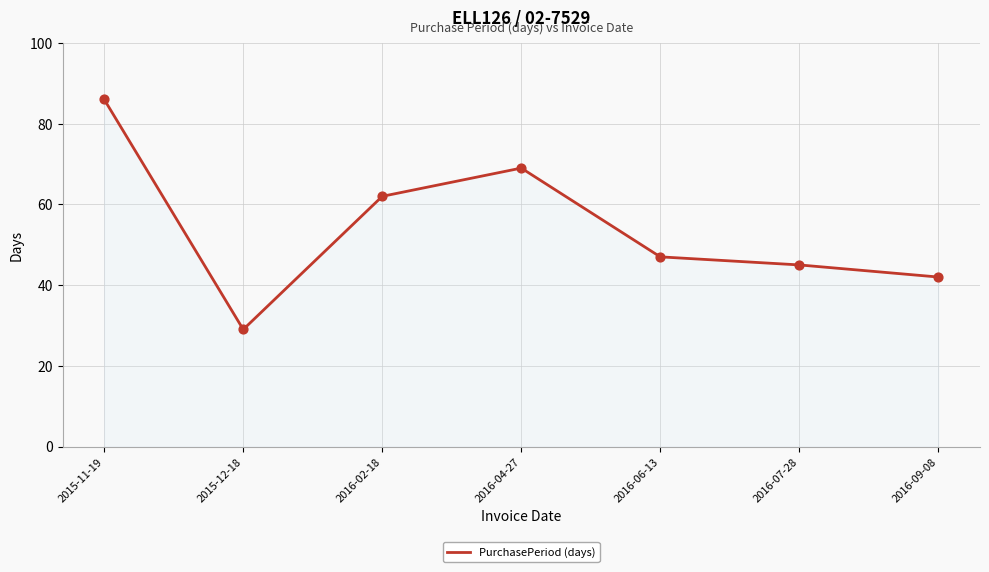

Approximately how many times larger is the value at 2016-06-13 compared to 2016-07-28?

1.0